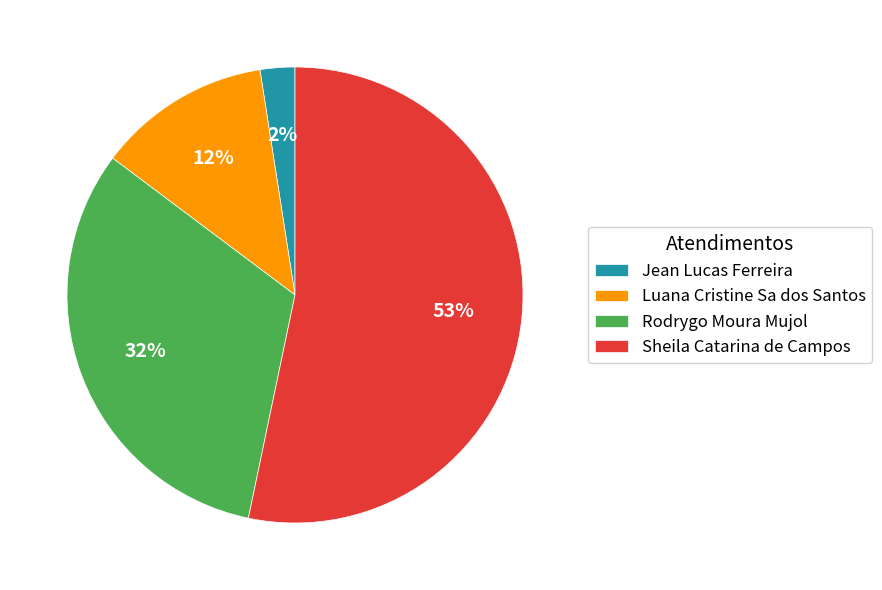

Which has a higher value, Rodrygo Moura Mujol or Sheila Catarina de Campos?

Sheila Catarina de Campos